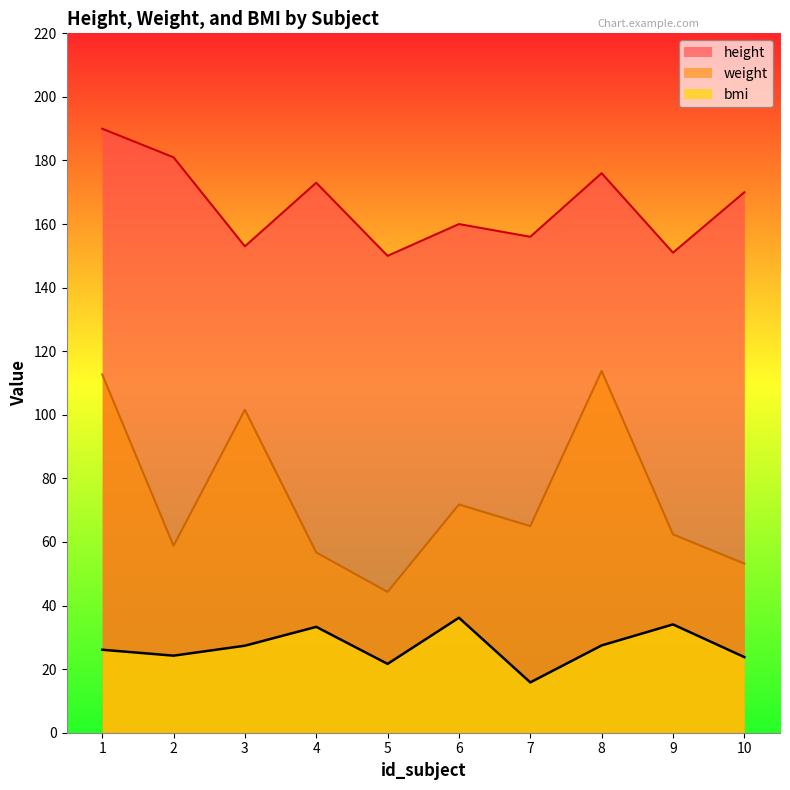

What is the value of the weight point at the 8th from the left?

113.8